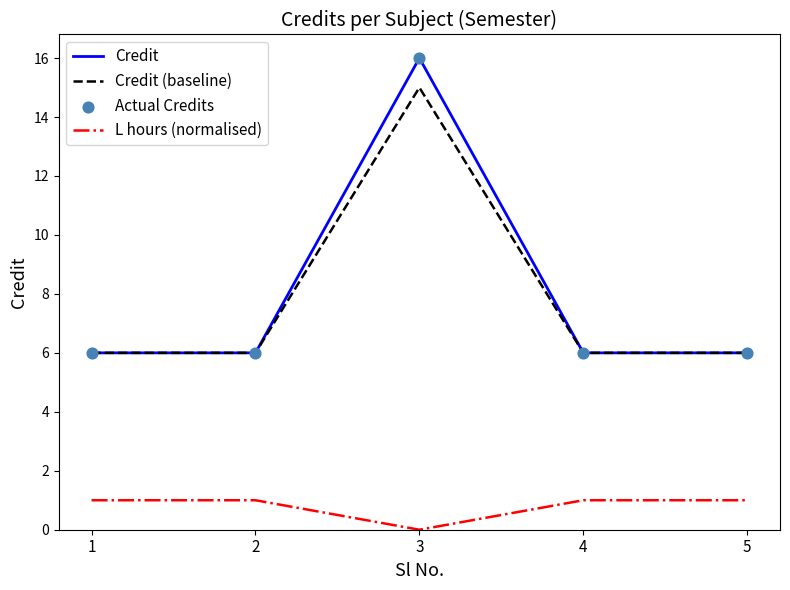

Which series has the widest spread of values?

Credit